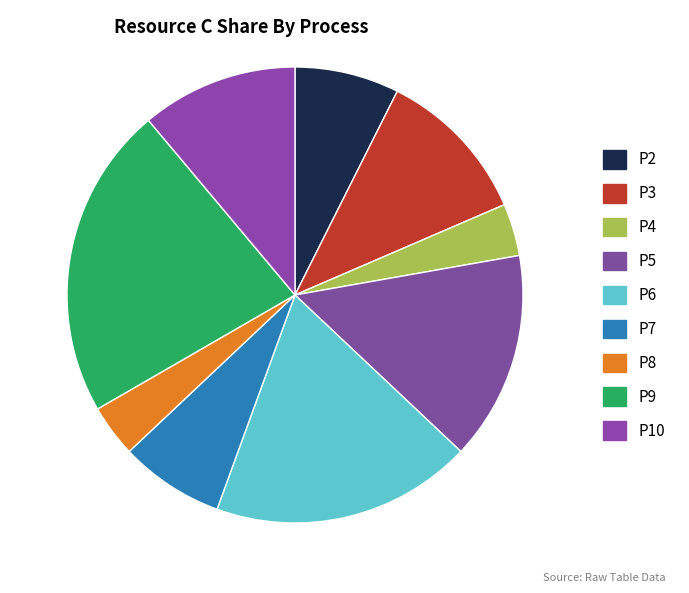

Count the number of slices in the pie.

9